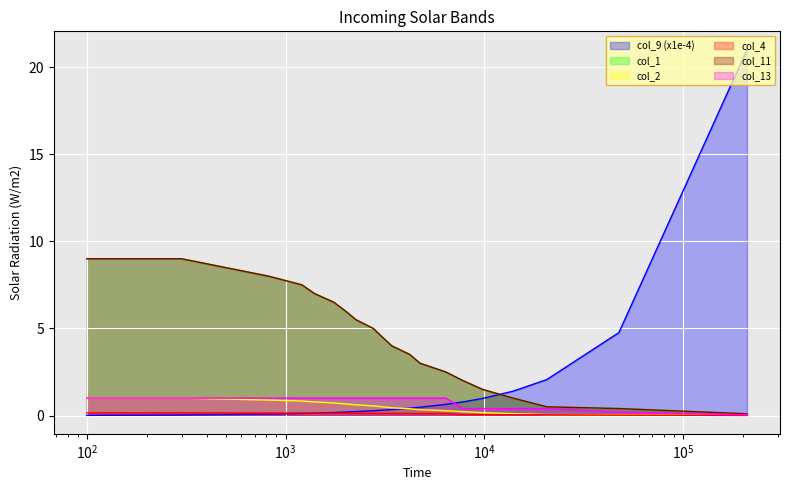

True or false: col_11 and col_2 intersect in this chart.

False